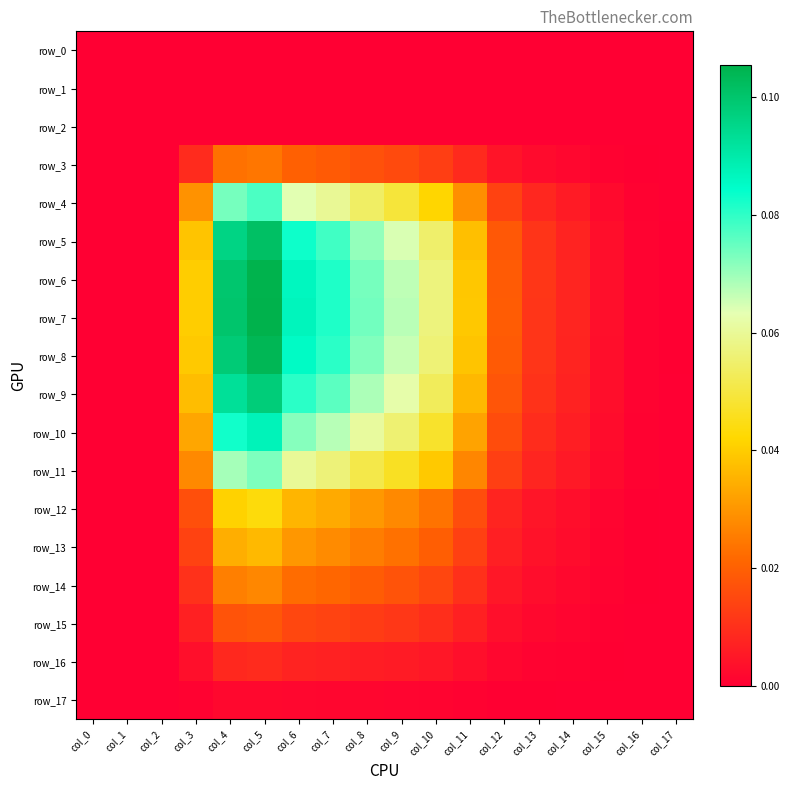

True or false: row_7 has a value of 0.0 at col_15.

False